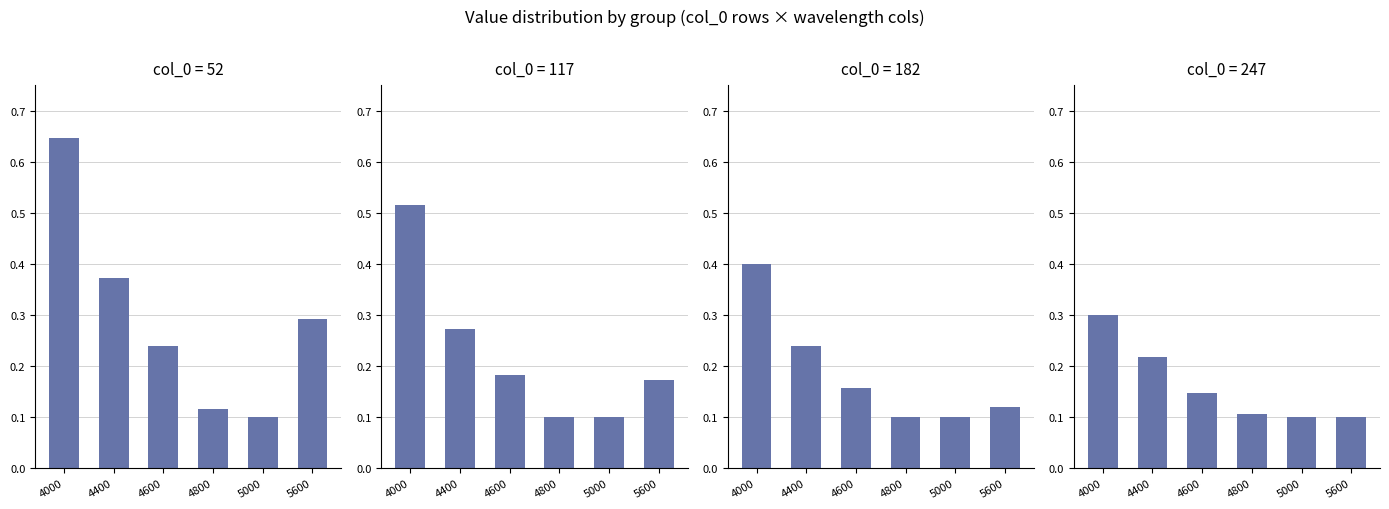

Rank the series at 4400 from lowest to highest value.

247, 182, 117, 52